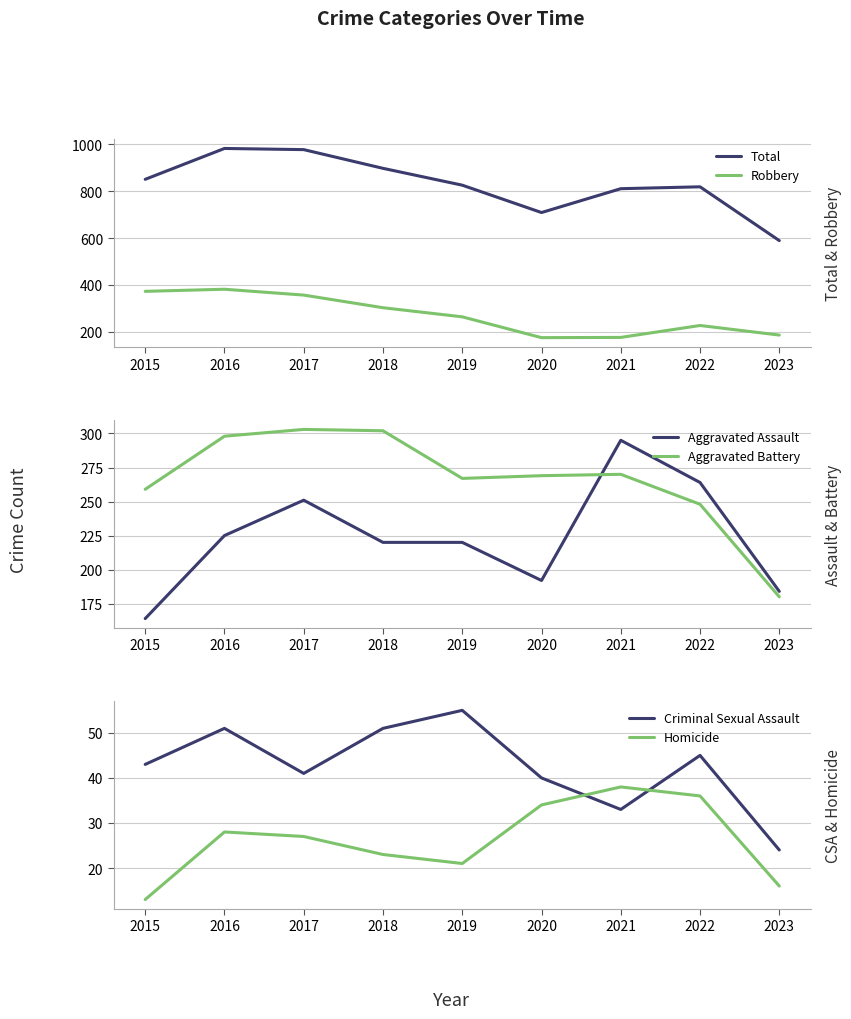

What is the maximum value shown in the chart?

983